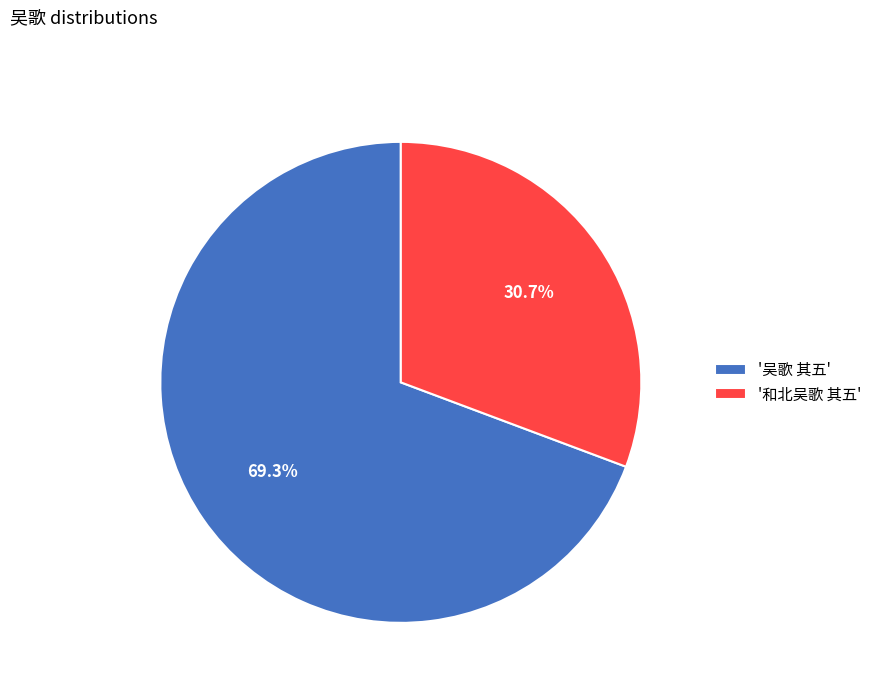

Which category accounts for the majority?

'吴歌 其五'